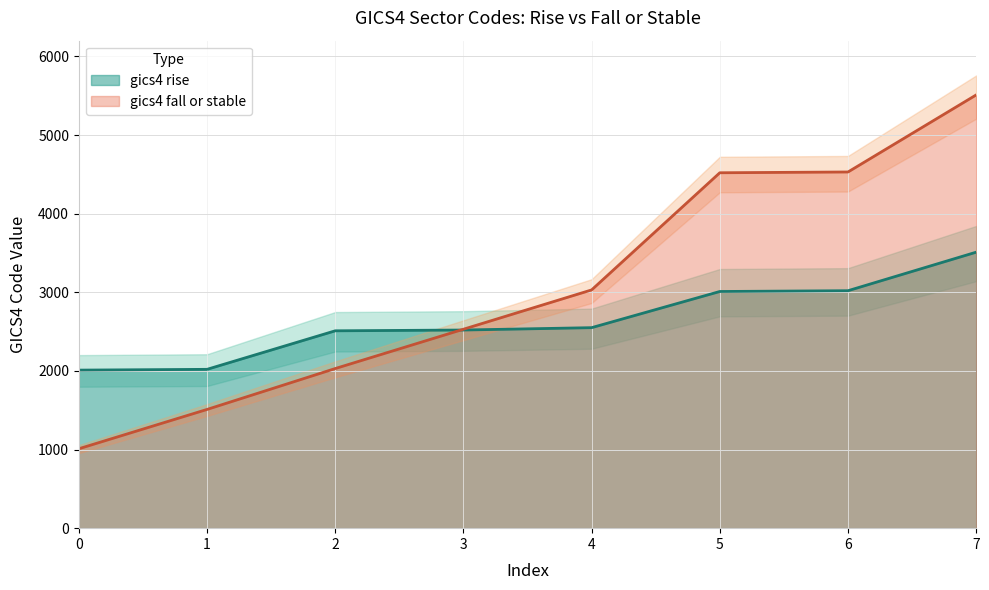

Which series has the largest total across all categories?

gics4 fall or stable